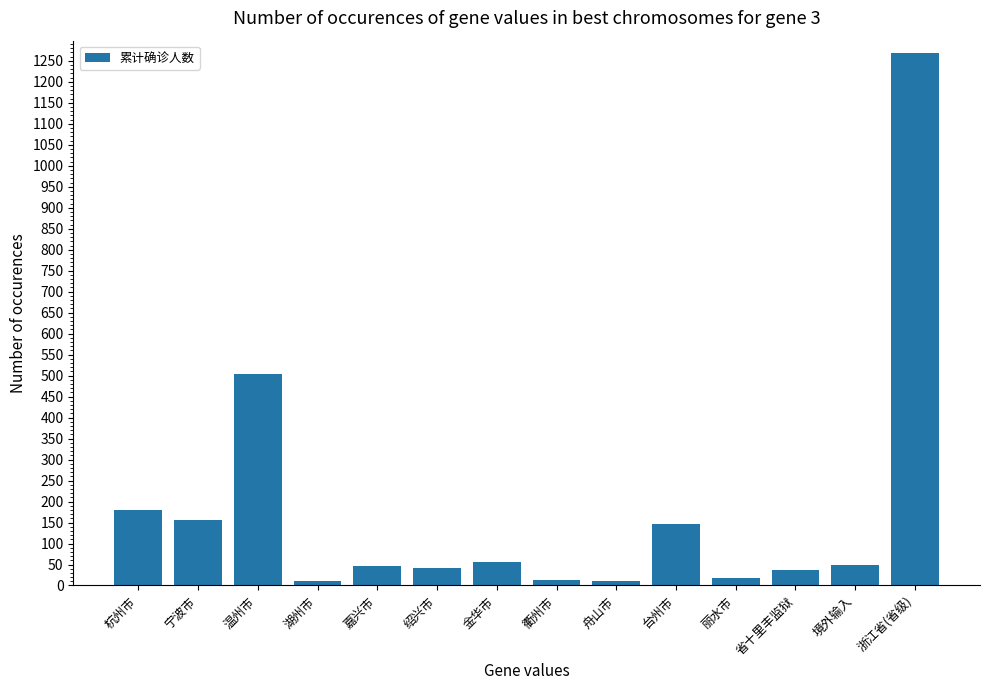

What is the average value?

181